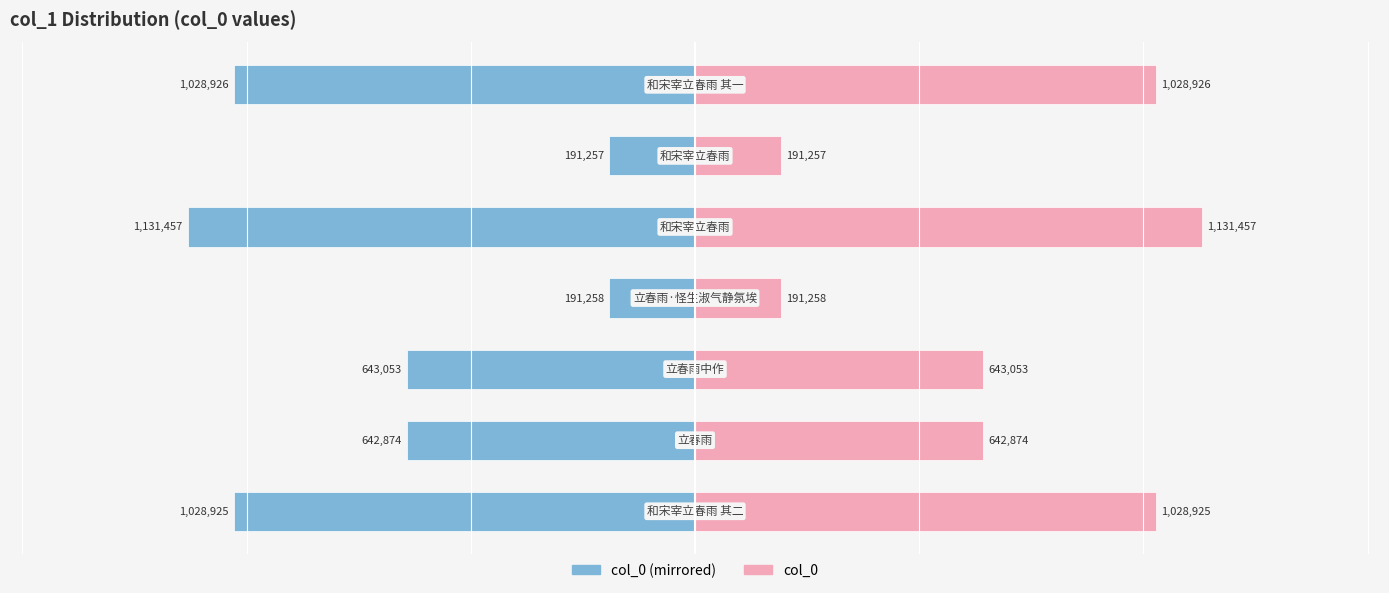

Reading left to right, transcribe all the data shown in this chart.

col_0 (left): -1028925	-642874	-643053	-191258	-1131457	-191257	-1028926
col_0 (right): 1028925	642874	643053	191258	1131457	191257	1028926